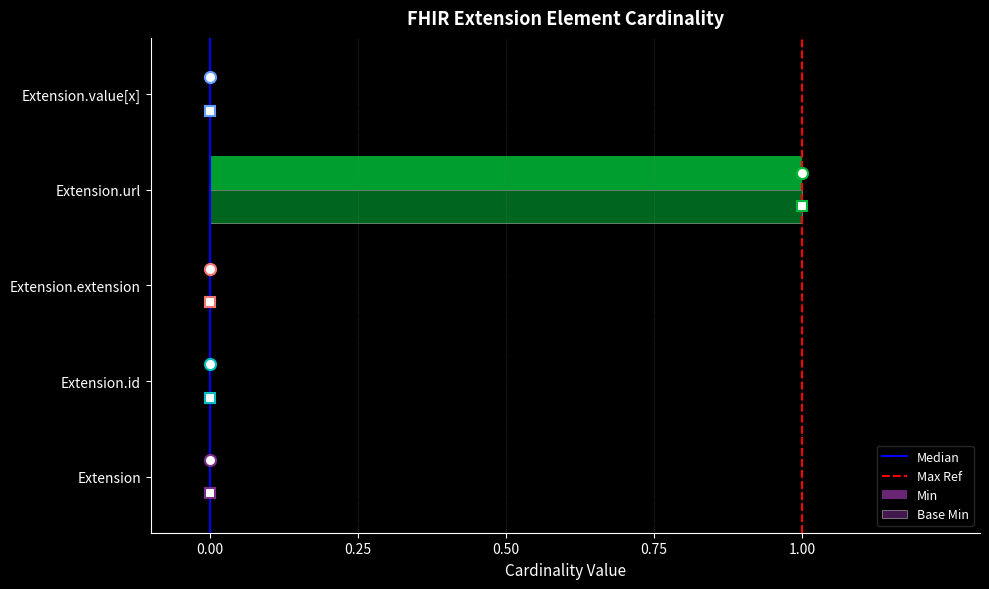

At Extension.url, list the series in order from largest to smallest.

Min, Base Min